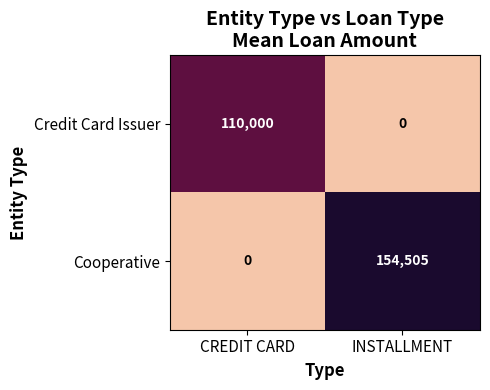

Where is Cooperative nearest to the value 77252?

CREDIT CARD